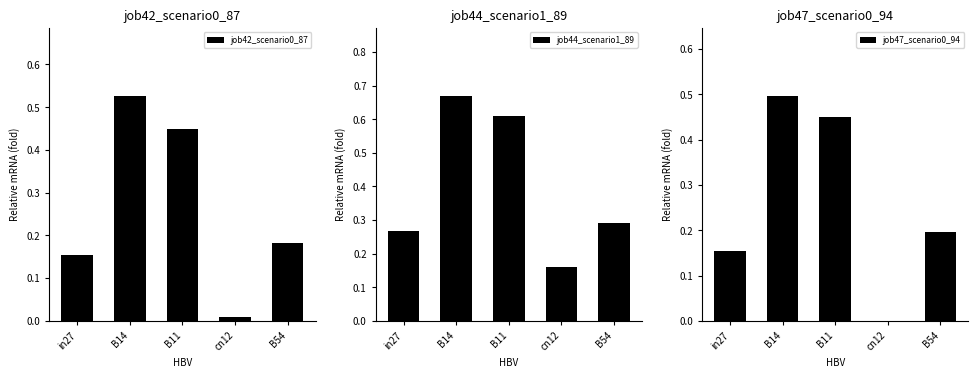

What is the difference between the highest and lowest values at cn12?

0.2